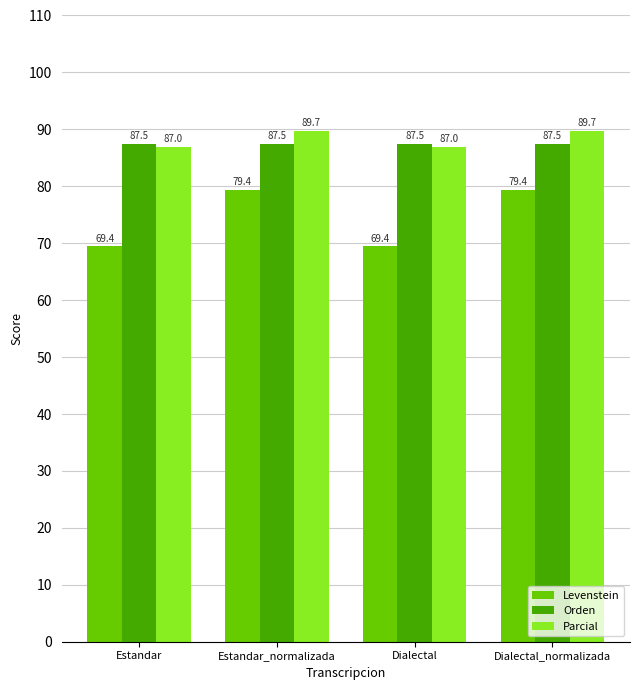

The value of Levenstein at Dialectal_normalizada is 79.4. True or false?

True